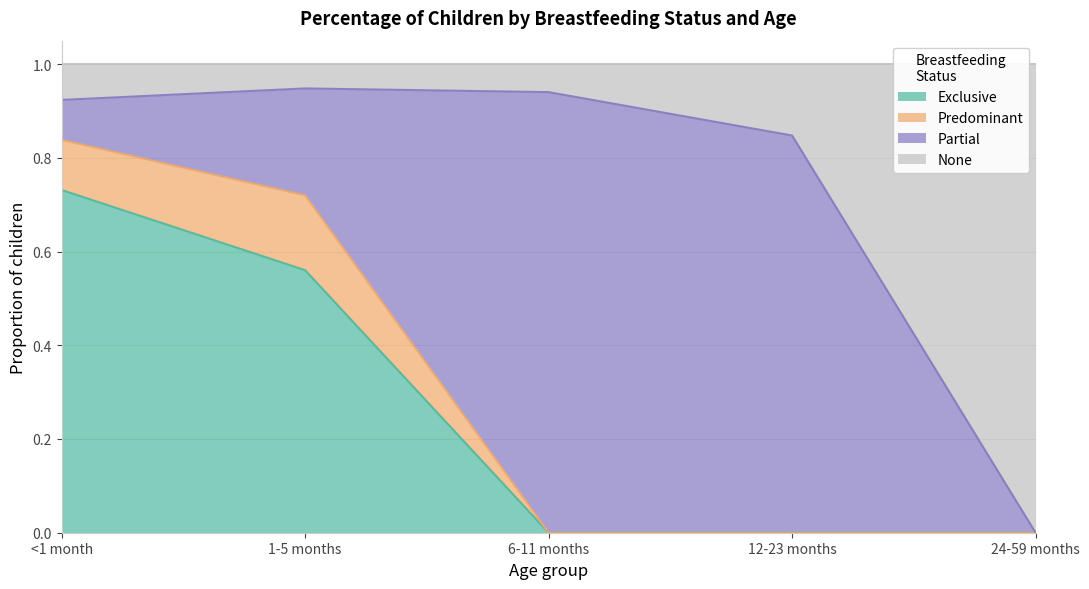

What is the label of the 3rd point from the right?

6-11 months